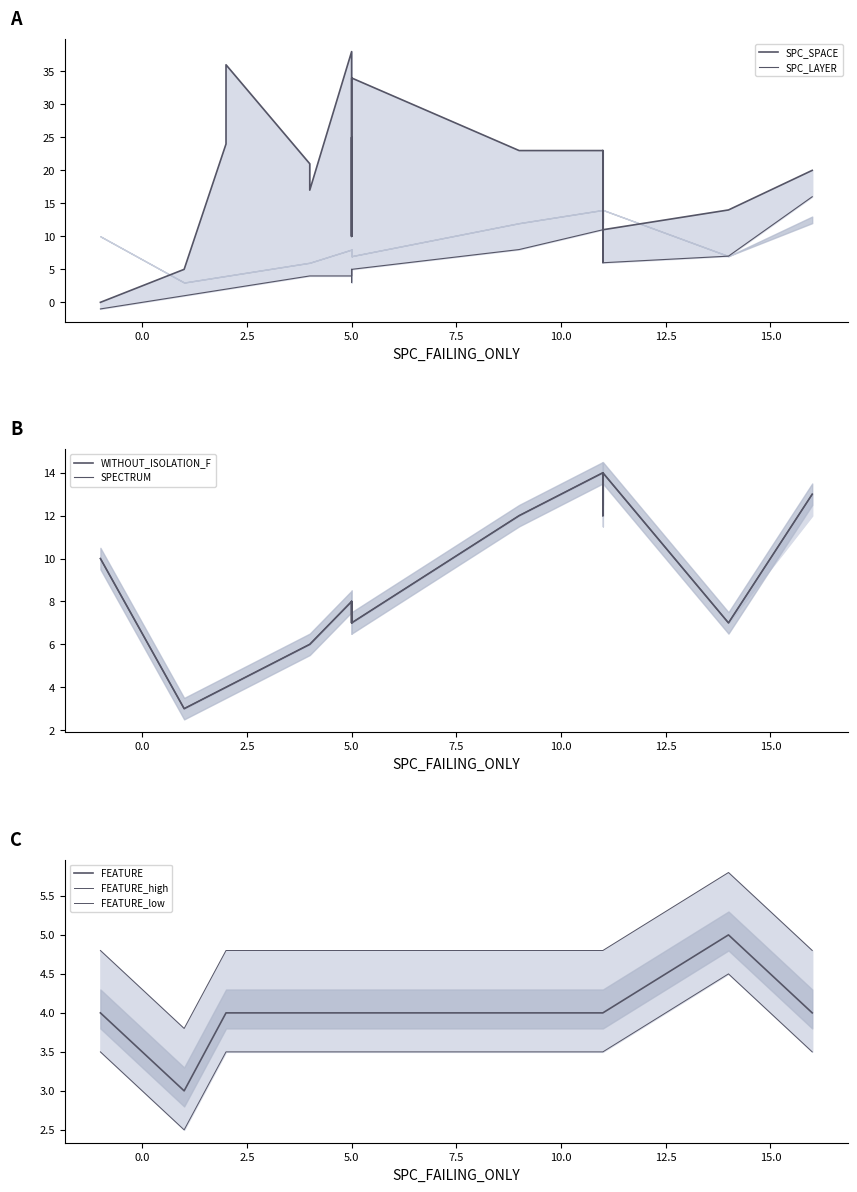

True or false: WITHOUT_ISOLATION_LAYER and WITHOUT_ISOLATION_F intersect in this chart.

False